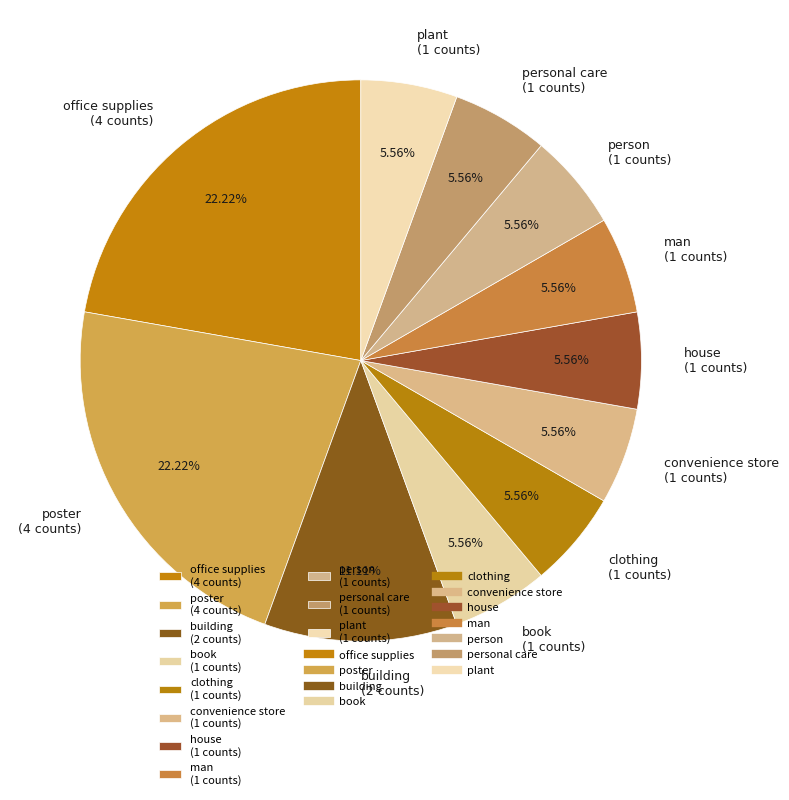

Is the sum of man (1 counts) and personal care (1 counts) greater than half?

No